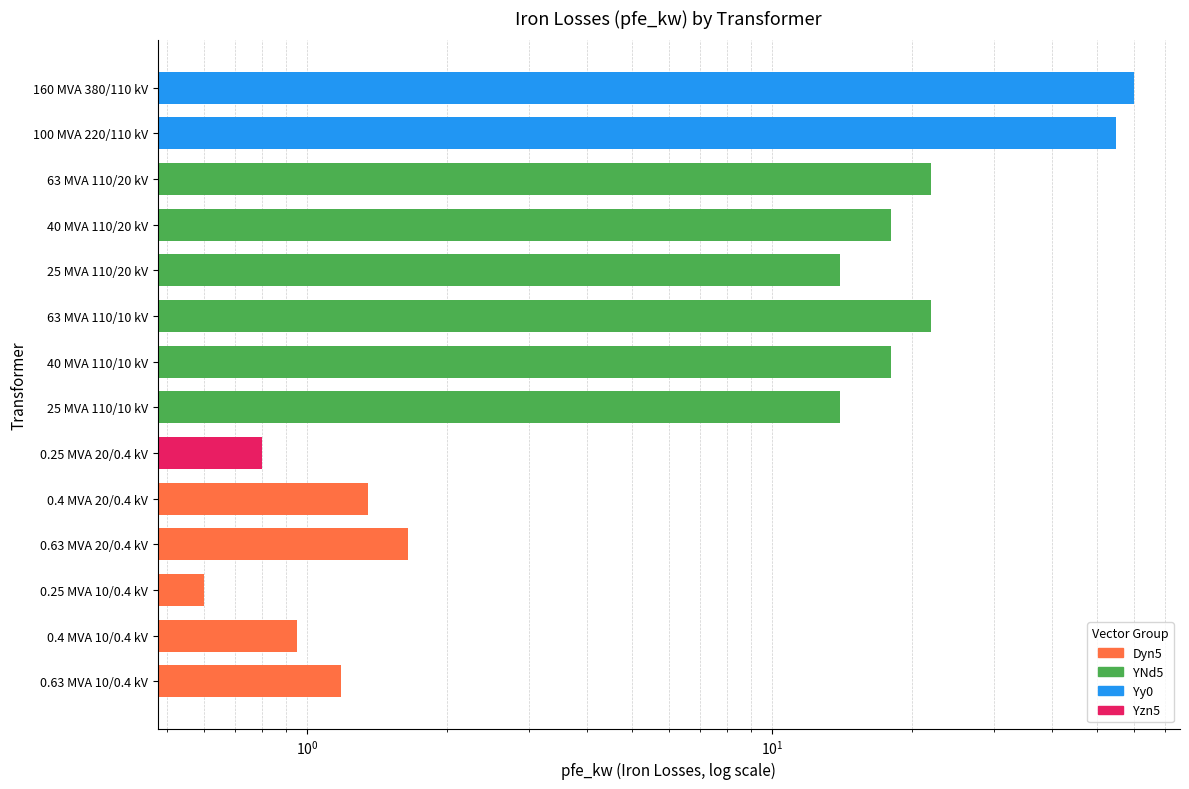

List the labels in order of value, smallest first.

0.25 MVA 10/0.4 kV, 0.25 MVA 20/0.4 kV, 0.4 MVA 10/0.4 kV, 0.63 MVA 10/0.4 kV, 0.4 MVA 20/0.4 kV, 0.63 MVA 20/0.4 kV, 25 MVA 110/20 kV, 25 MVA 110/10 kV, 40 MVA 110/20 kV, 40 MVA 110/10 kV, 63 MVA 110/20 kV, 63 MVA 110/10 kV, 100 MVA 220/110 kV, 160 MVA 380/110 kV